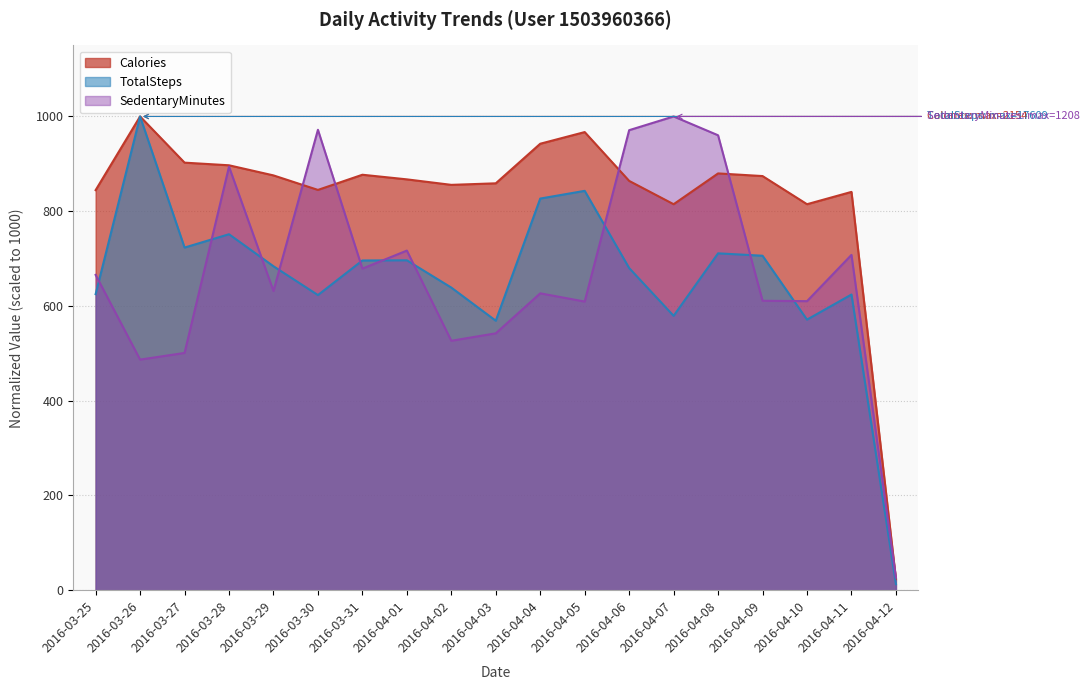

Is it true that SedentaryMinutes equals 971.0 at 2016-04-06?

True